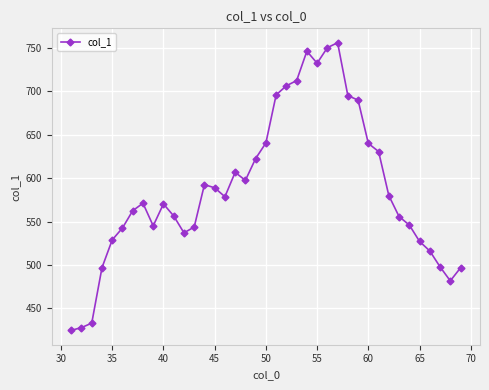

What is the minimum value shown in the chart?

424.6